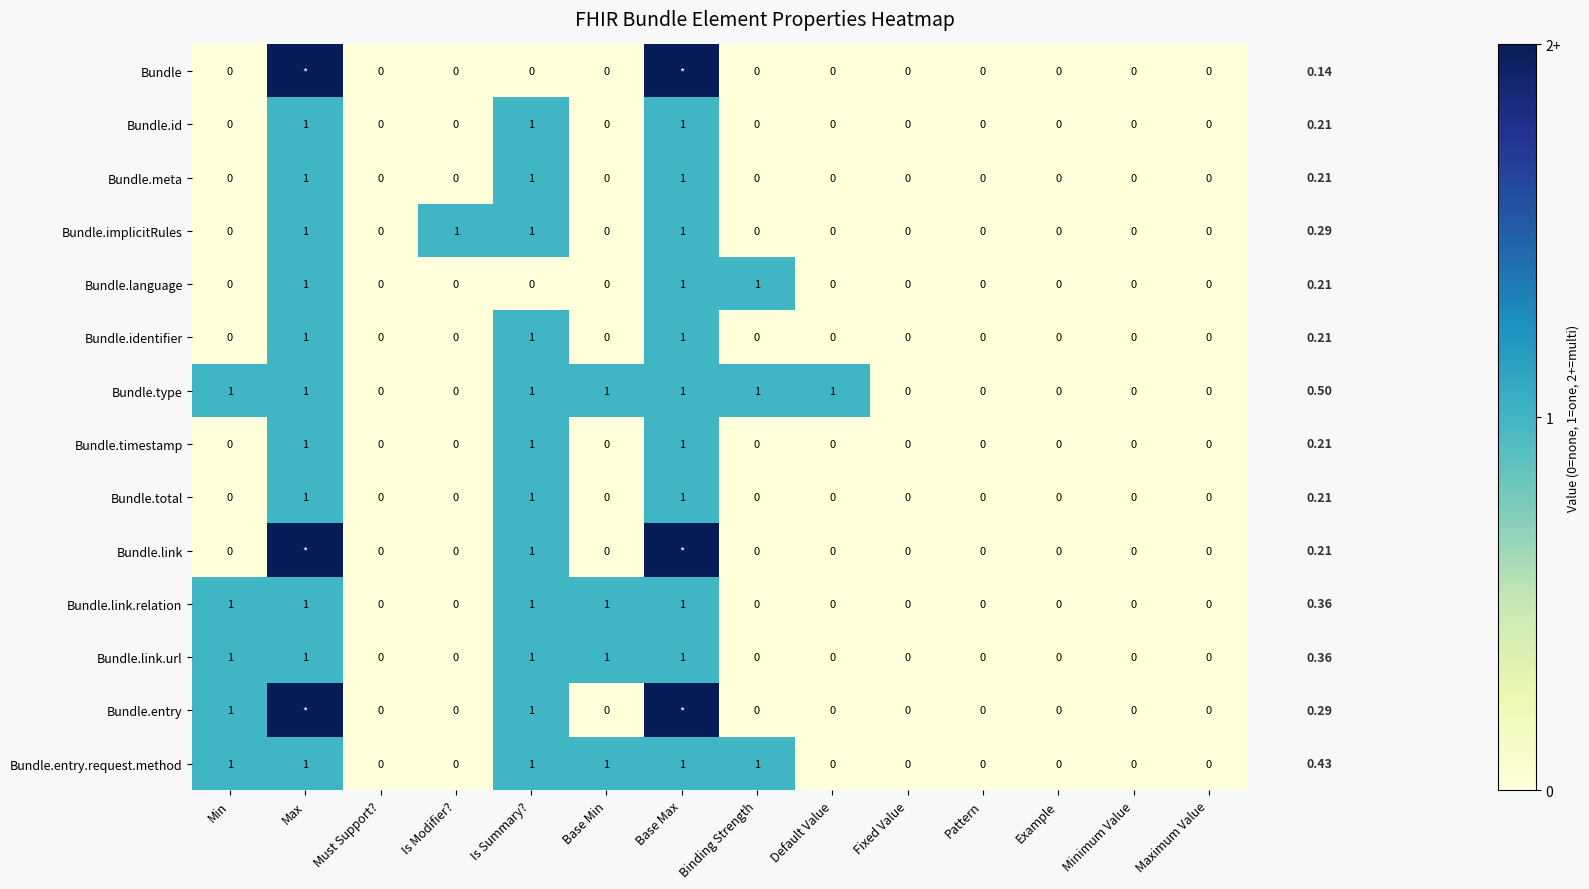

How many distinct data groups are displayed?

14